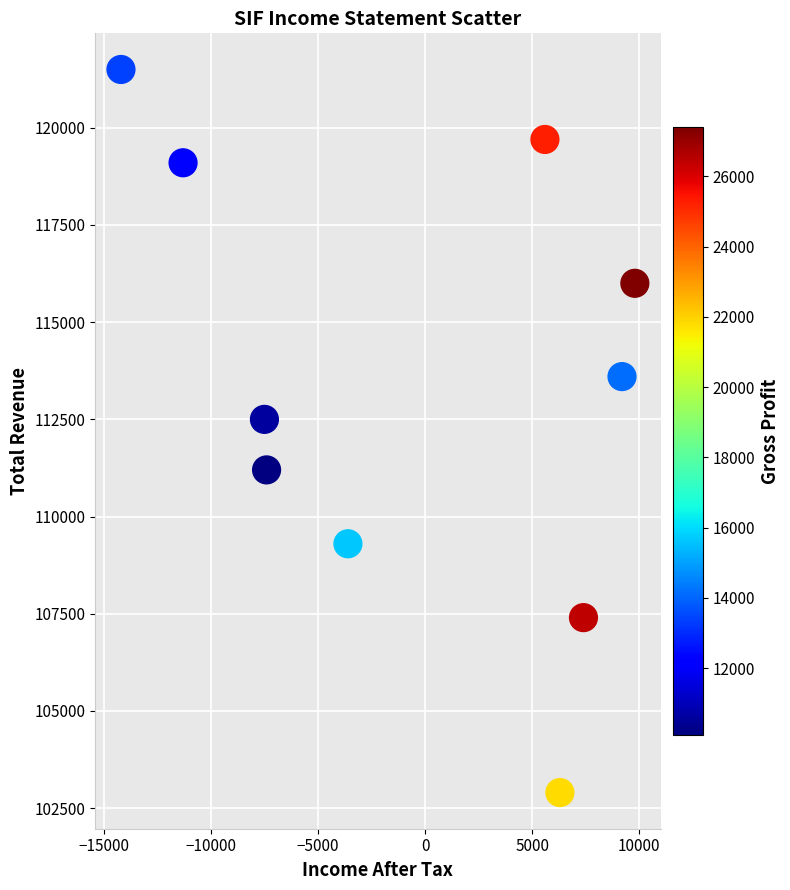

What is the range of X values (max minus min)?

24000